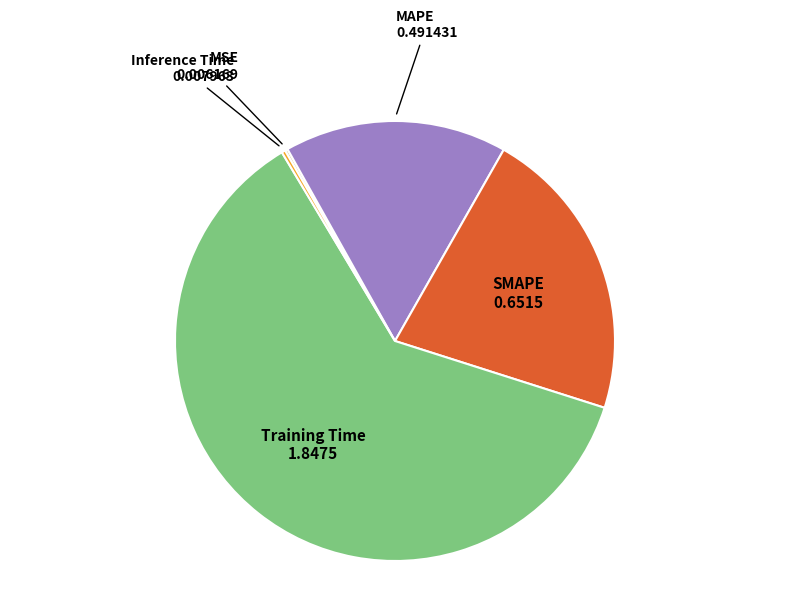

Is there any slice that represents more than half of the pie?

Yes